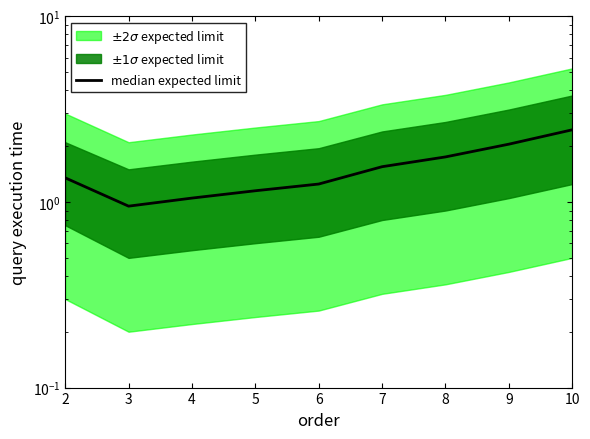

Read the value at 7.

1.6